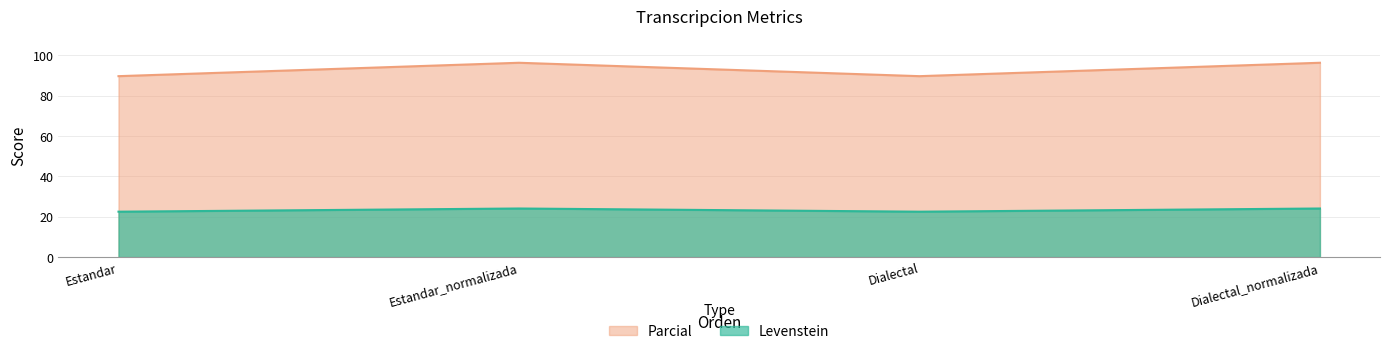

Between Estandar_normalizada and Dialectal_normalizada, which is larger?

Estandar_normalizada